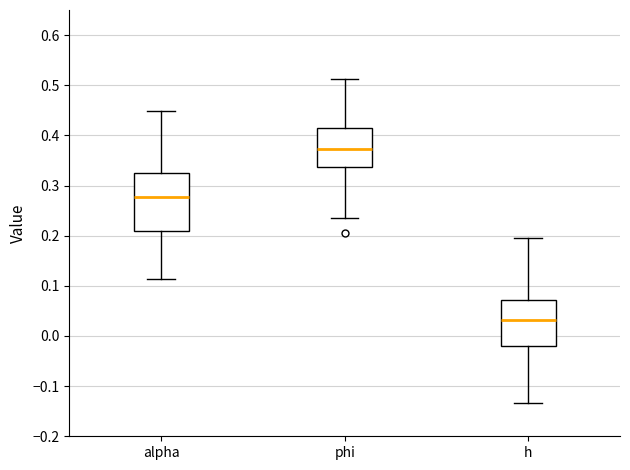

Reading left to right, transcribe this box plot: for each box, give where its median line is, the range the box spans, and where its two whiskers end, as read against the y-axis. The values are not printed on the chart, so give them approximately, as read against the axis.

alpha: median 0.28, box 0.21 to 0.32, whiskers 0.11 to 0.45
phi: median 0.37, box 0.34 to 0.42, whiskers 0.23 to 0.51
h: median 0.03, box -0.02 to 0.07, whiskers -0.13 to 0.20